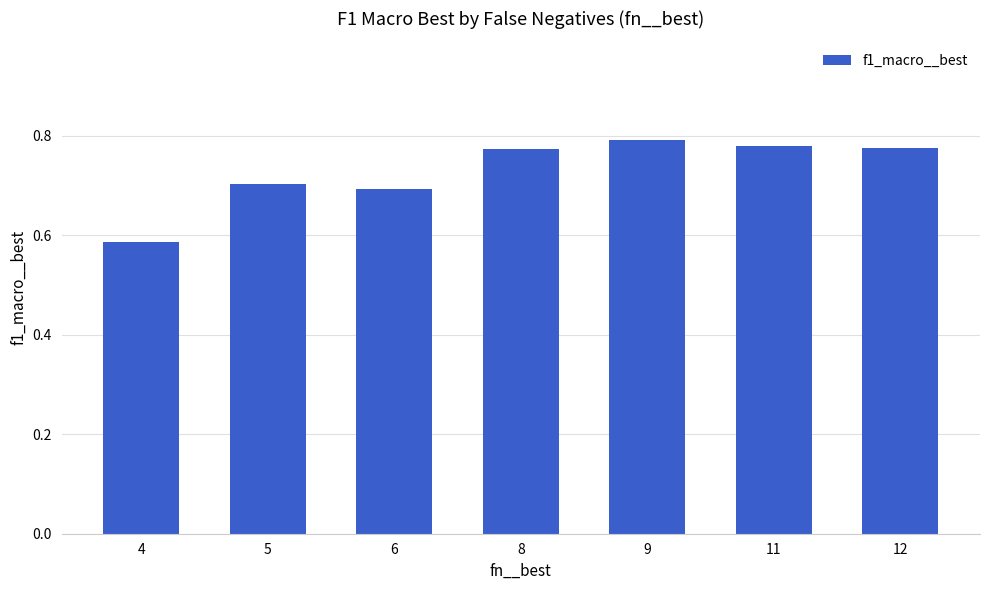

True or false: the data shows 0.9 at 4.

False